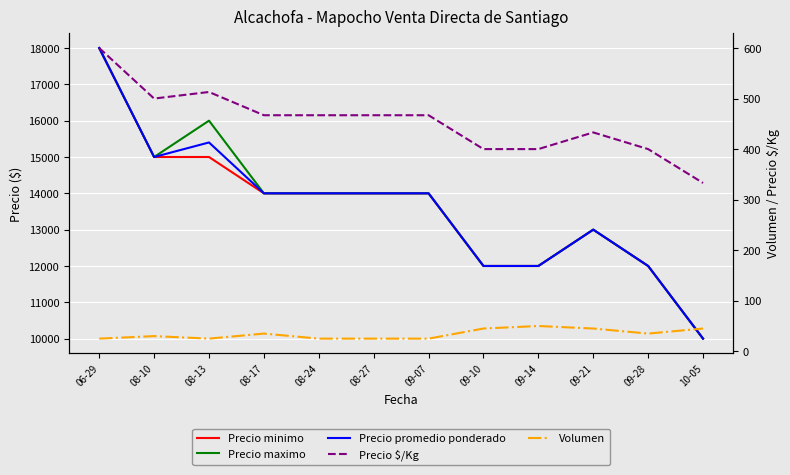

How many Precio maximo values are between 12000 and 15000?

9